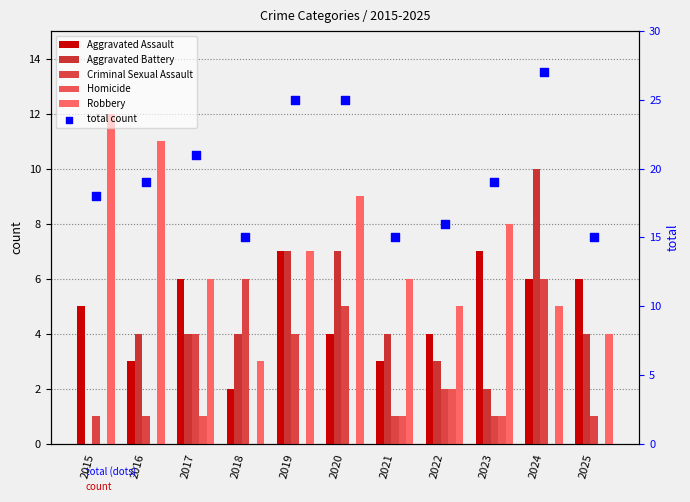

Which series has the largest total across all categories?

total count